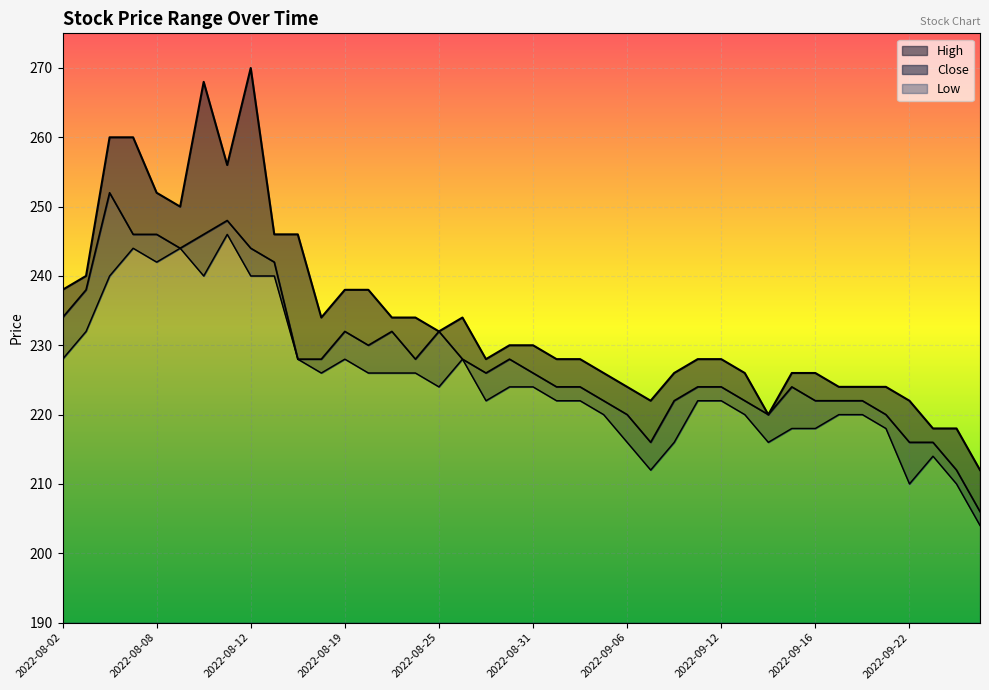

Does the chart display data point markers on the line(s)?

No